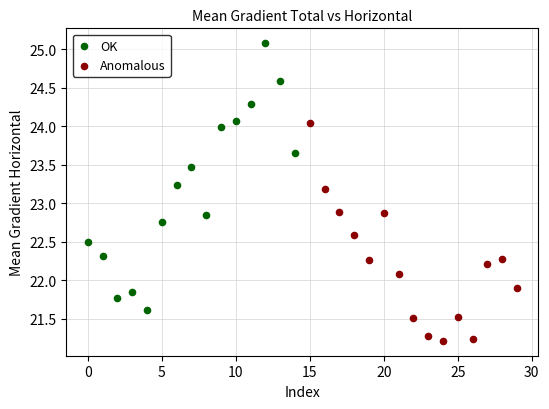

Which series reaches the minimum Y coordinate?

Anomalous